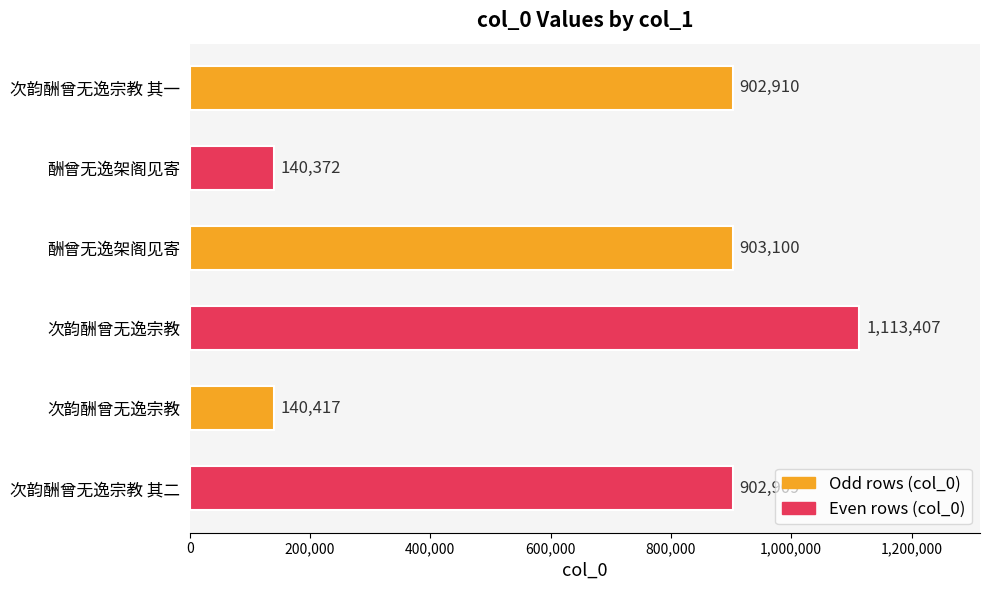

Count the number of data series in this chart.

1